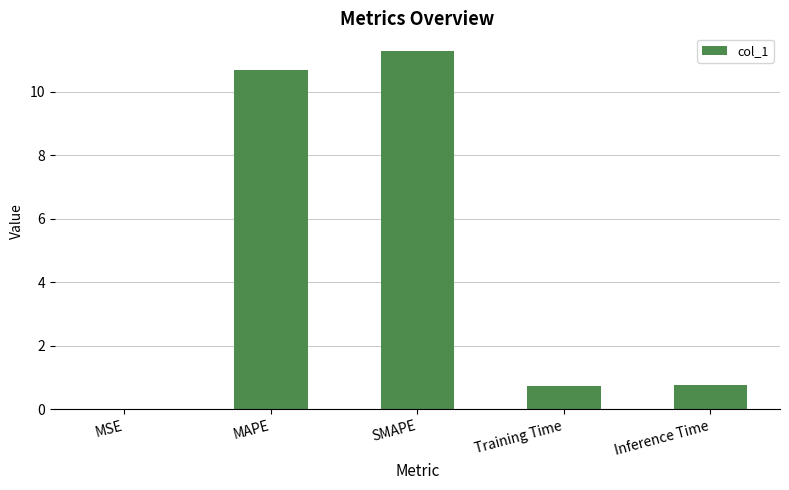

Between SMAPE and MAPE, which is larger?

SMAPE